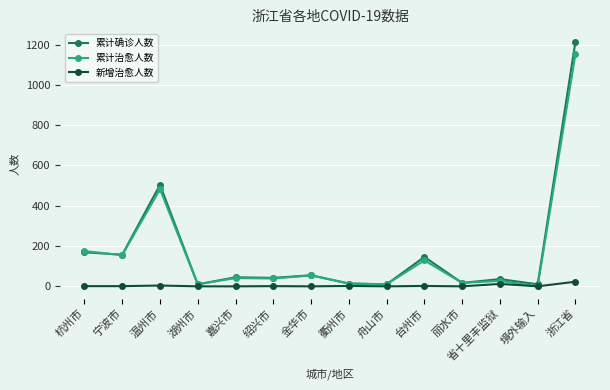

What position from the right is 杭州市?

14